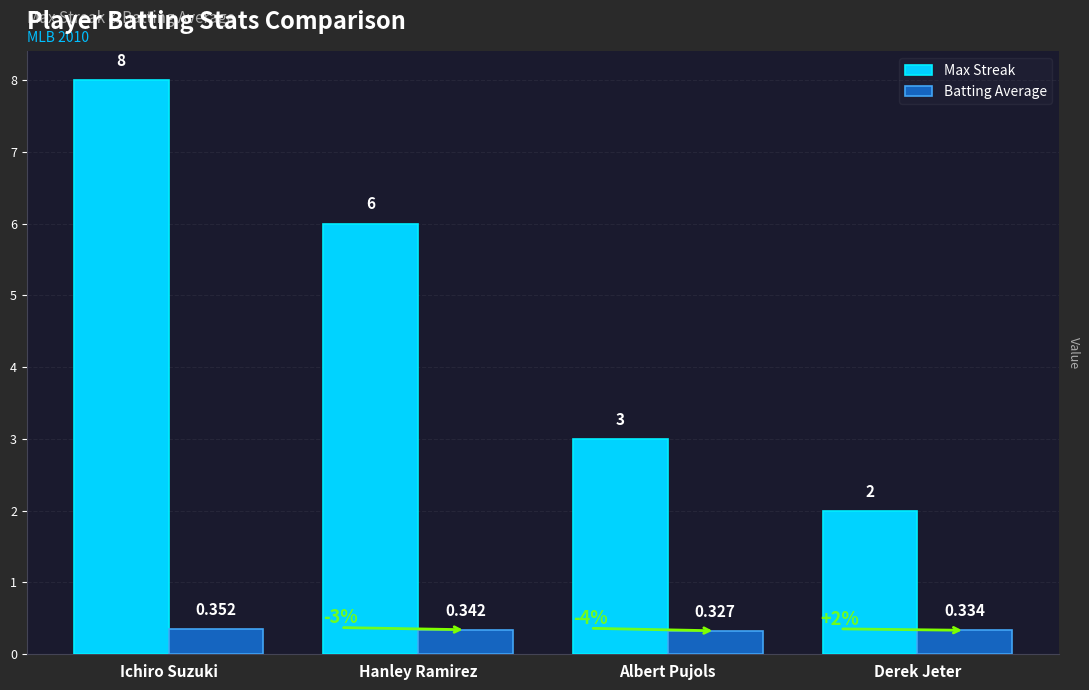

List the series in order of their overall mean, lowest first.

Batting Average, Max Streak